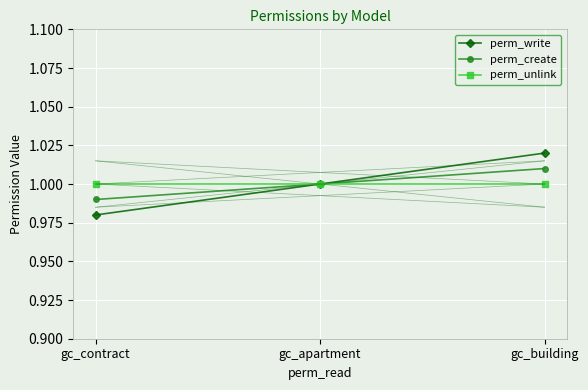

Which category has the lowest value across all series?

gc_contract